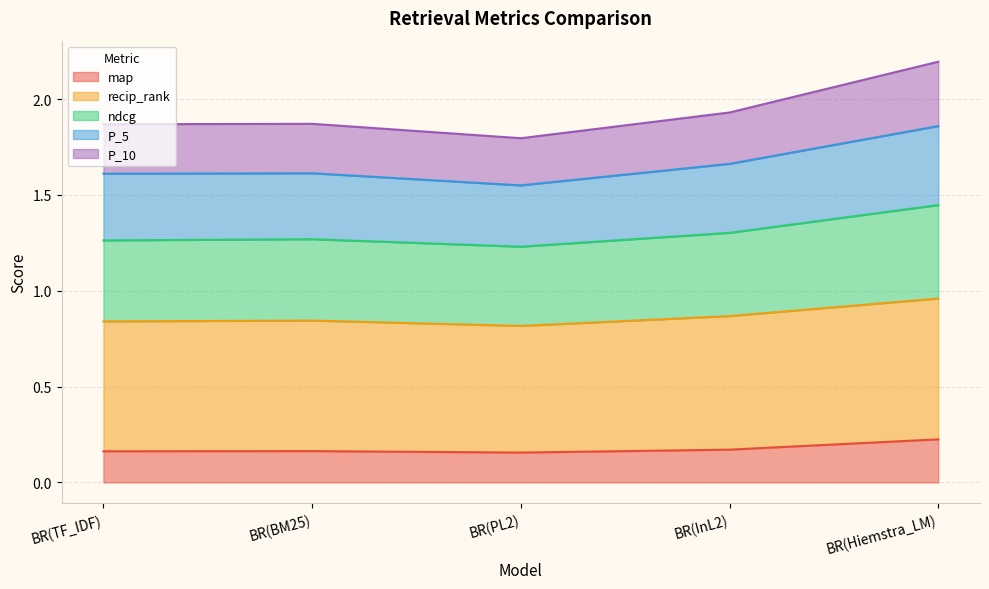

True or false: recip_rank has more than 1 interior local peaks.

False